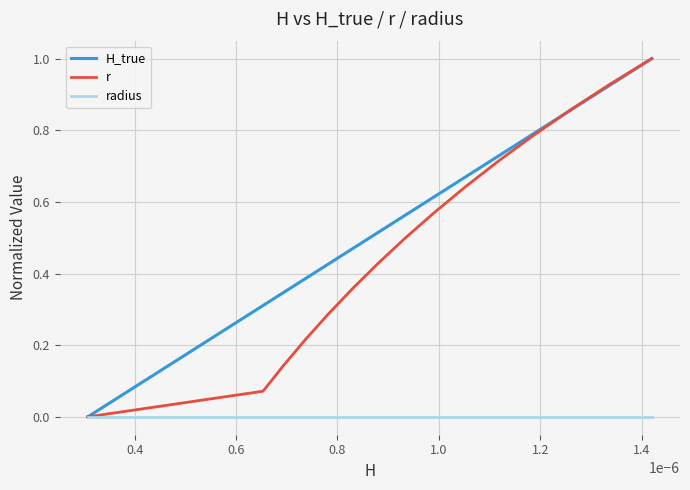

True or false: H_true has more than 2 interior local peaks.

False